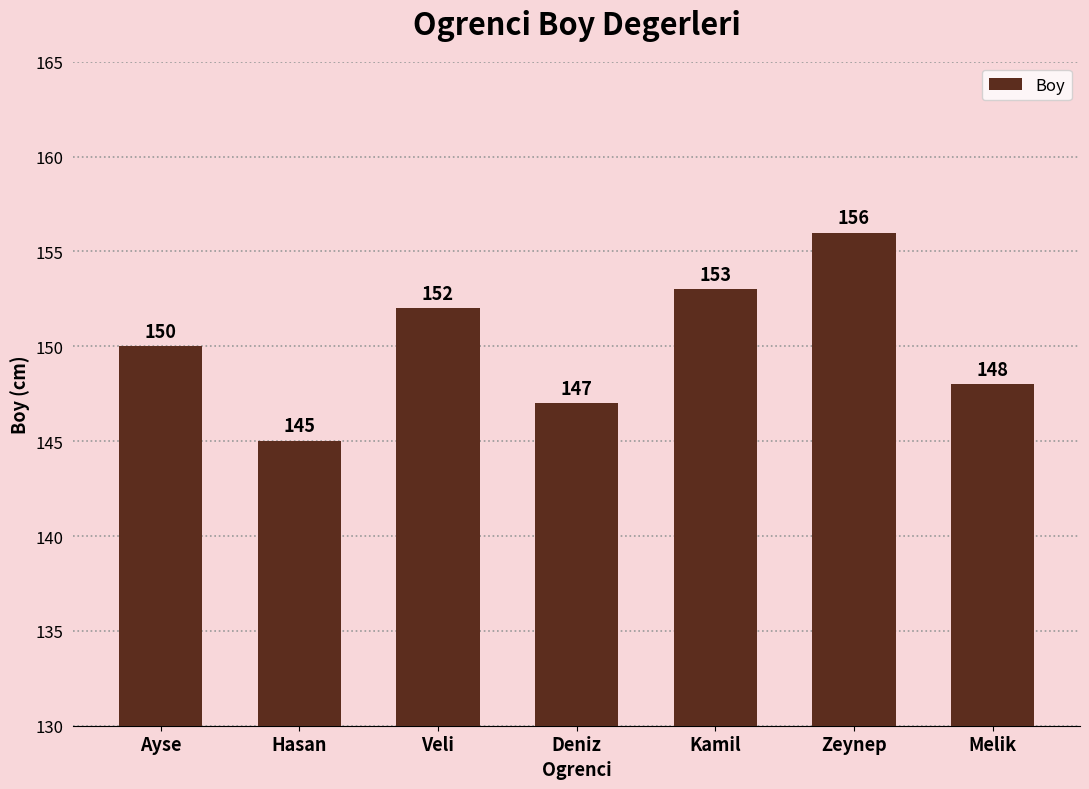

At which label is the value closest to 150?

Ayse